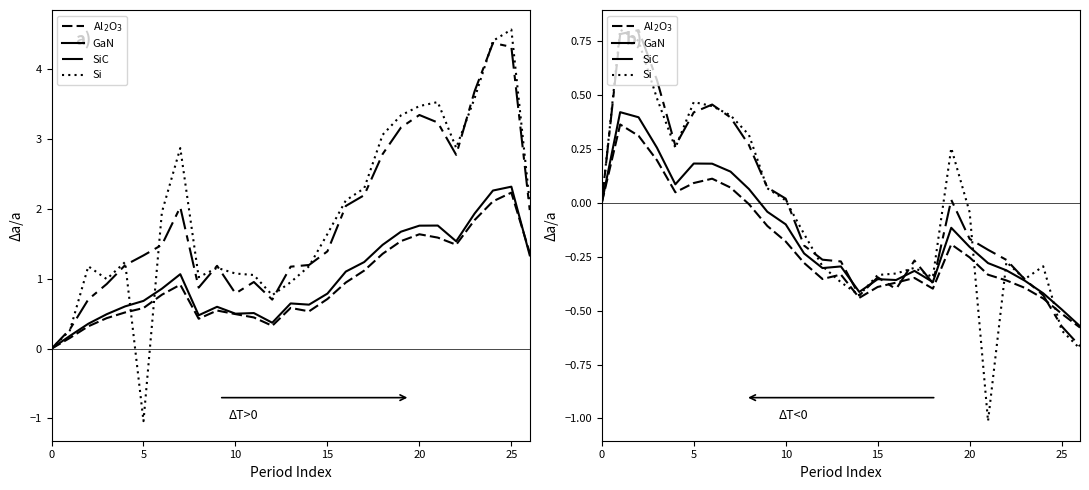

The Al$_2$O$_3$ series shows -0.4 at 24. True or false?

True